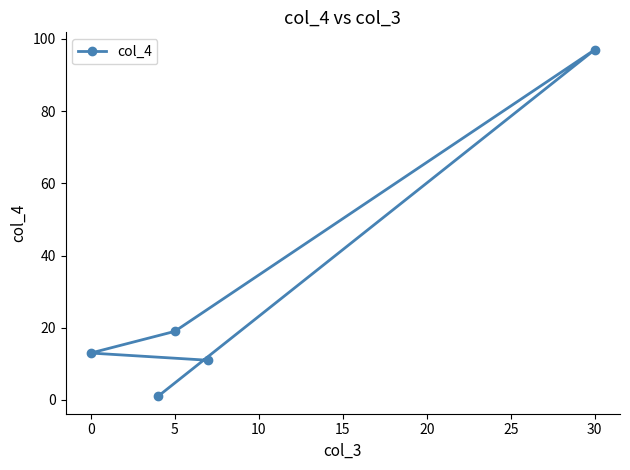

How many points are higher than both their immediate neighbors (excluding endpoints)?

1